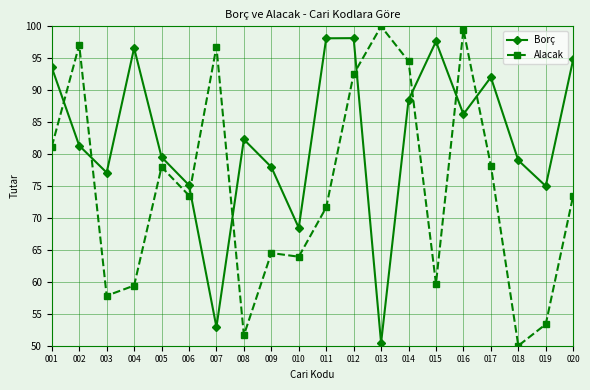

True or false: Borç has a value of 35.4 at 009.

False